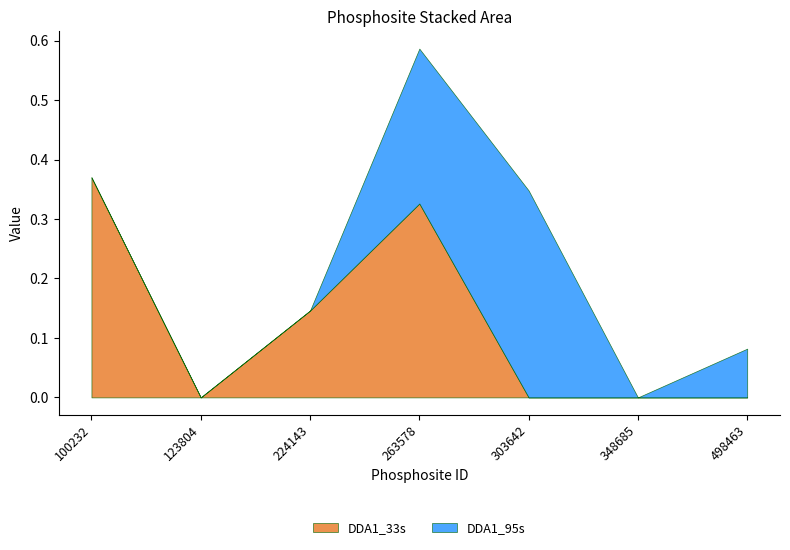

Is it true that DDA1_33s equals 0.2 at 224143?

False